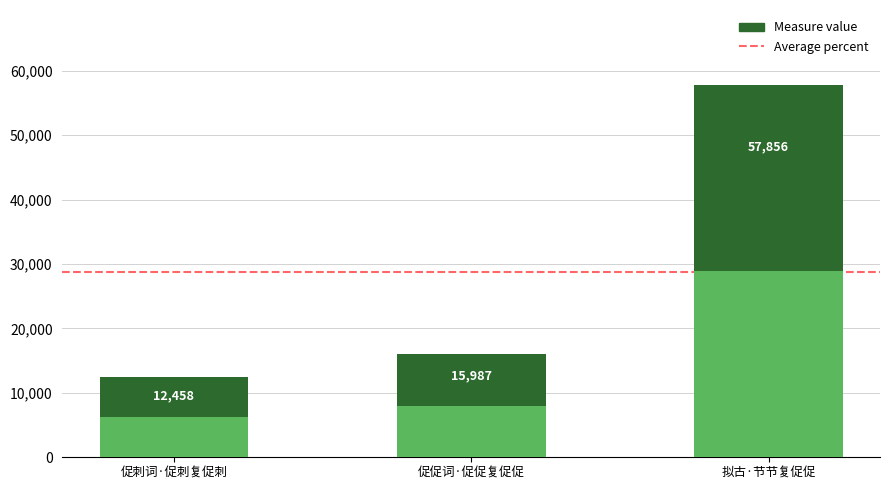

List the labels in order of value, largest first.

拟古·节节复促促, 促促词·促促复促促, 促刺词·促刺复促刺